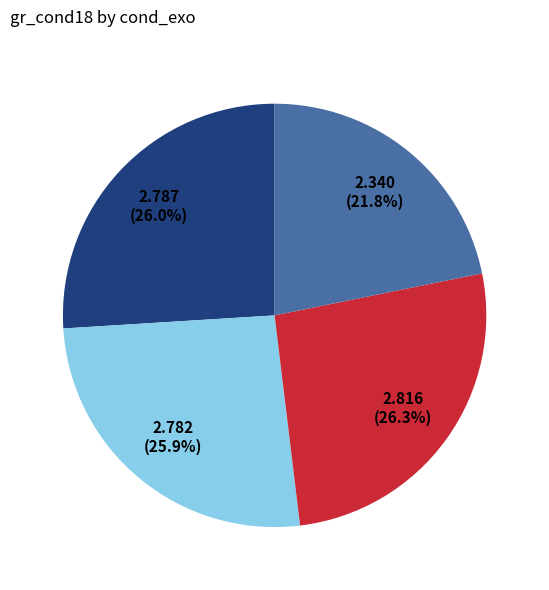

Is there a majority slice in this chart?

No